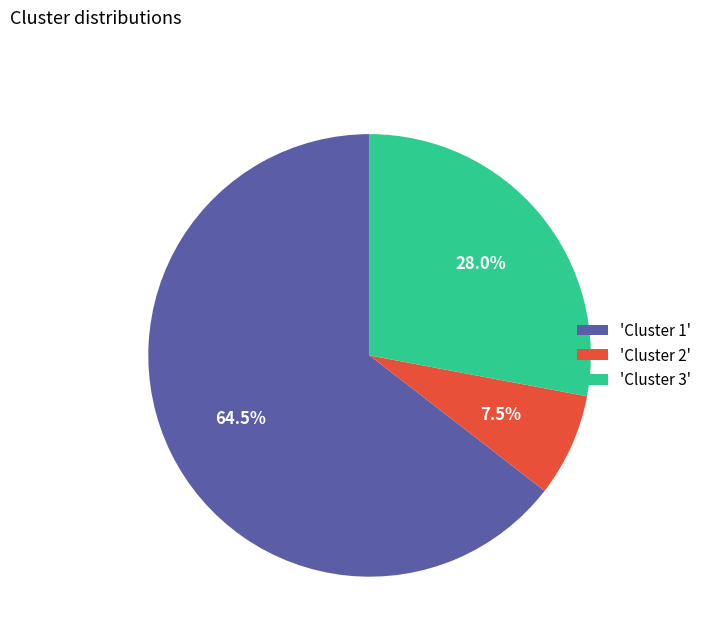

Is there any slice that represents more than half of the pie?

Yes